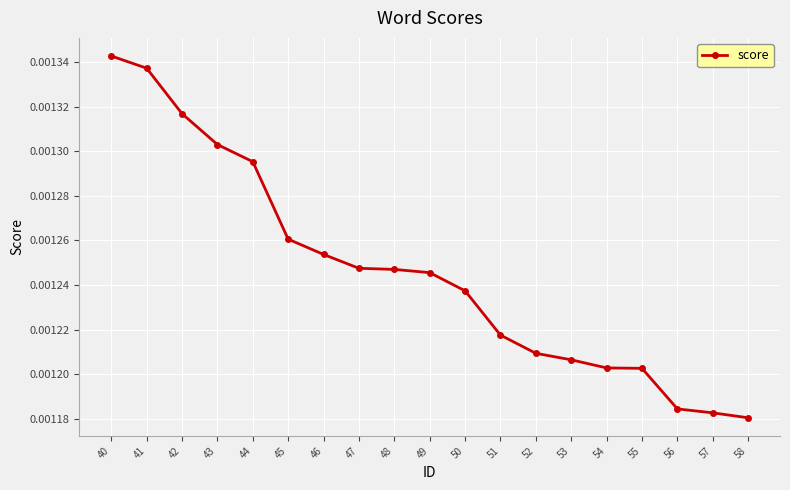

How many categories are shown in the chart?

19